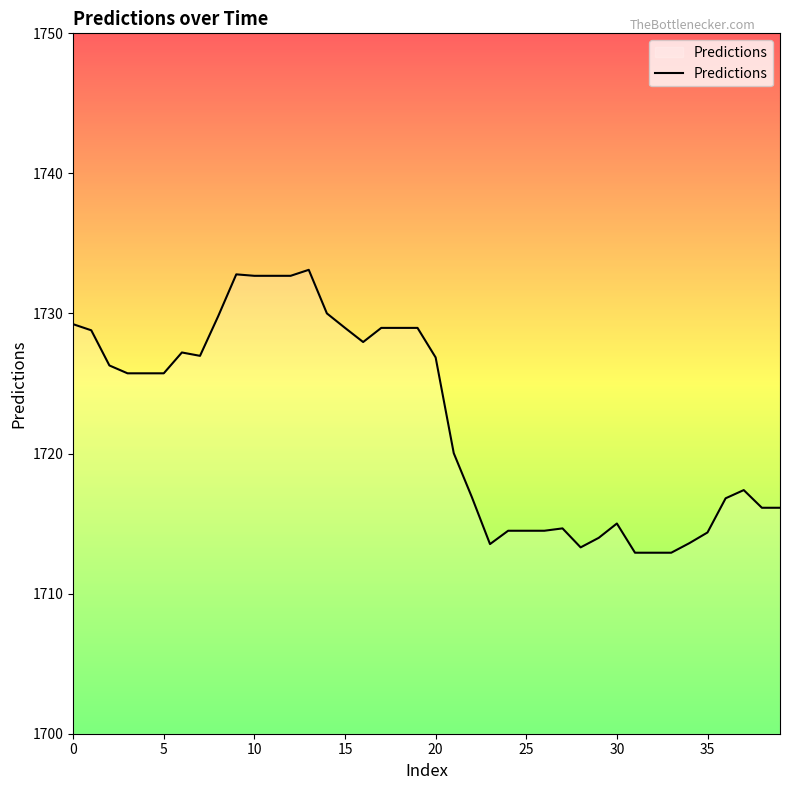

What is the difference between the maximum and minimum values?

20.2